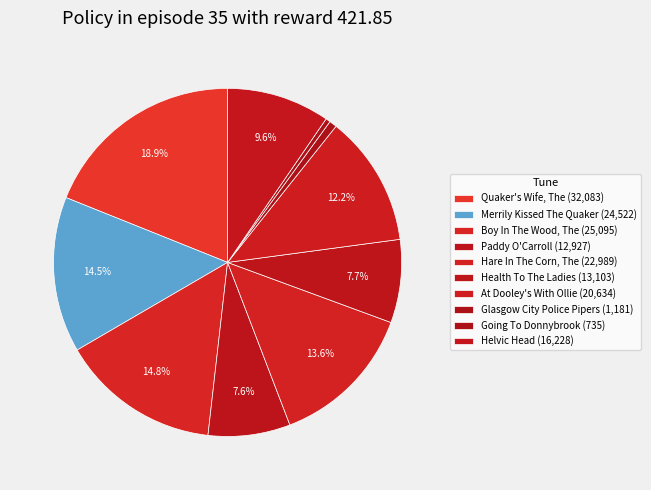

Does Paddy O'Carroll account for over 50% of the chart?

No